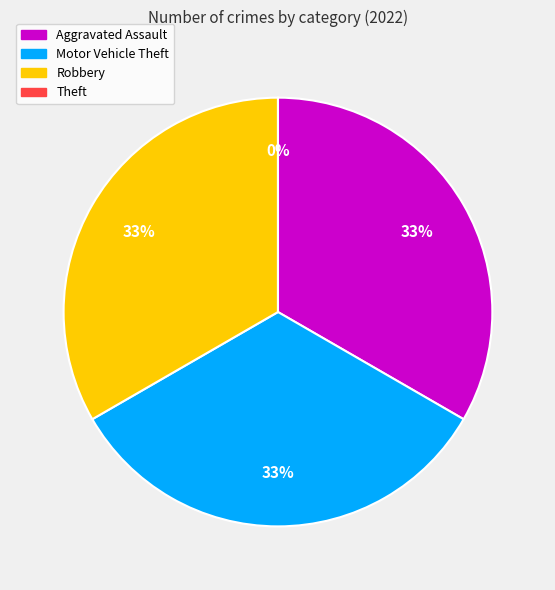

The Aggravated Assault slice represents 43% of the pie. True or false?

False